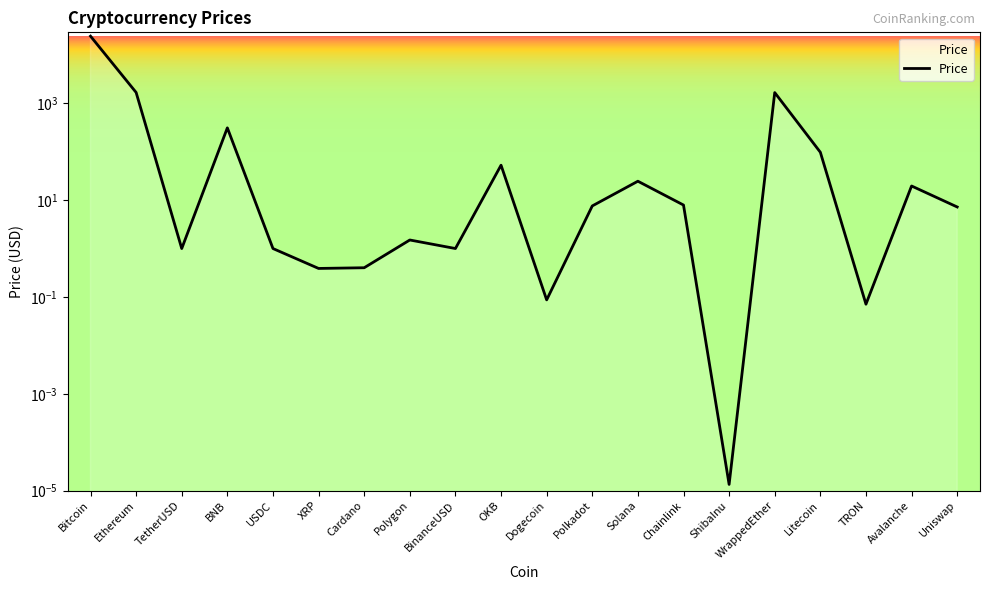

Reading left to right, list all the values displayed in this chart.

Bitcoin=24623.5	Ethereum=1690.2	TetherUSD=1.0	BNB=313.6	USDC=1.0	XRP=0.4	Cardano=0.4	Polygon=1.5	BinanceUSD=1.0	OKB=53.0	Dogecoin=0.1	Polkadot=7.6	Solana=24.7	Chainlink=8.0	ShibaInu=0.0	WrappedEther=1680.3	Litecoin=98.1	TRON=0.1	Avalanche=19.7	Uniswap=7.3